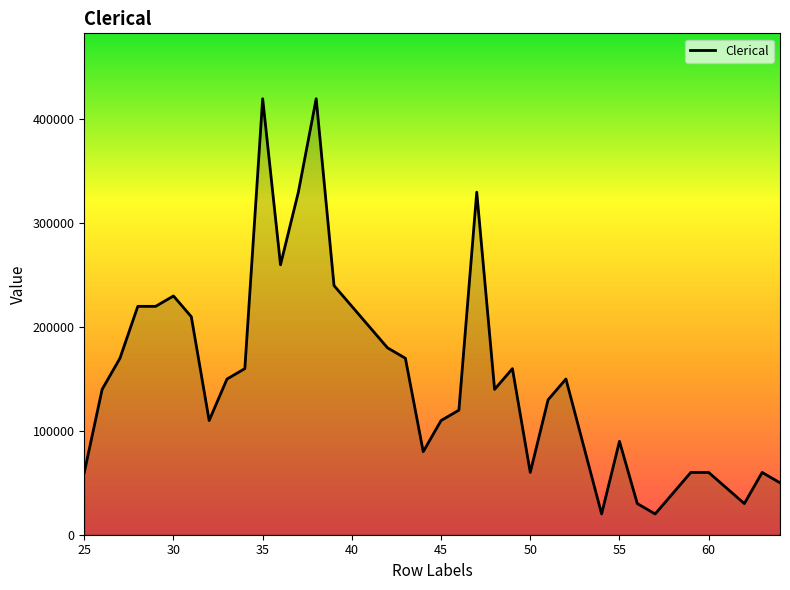

What is the difference between the maximum and minimum values?

400000